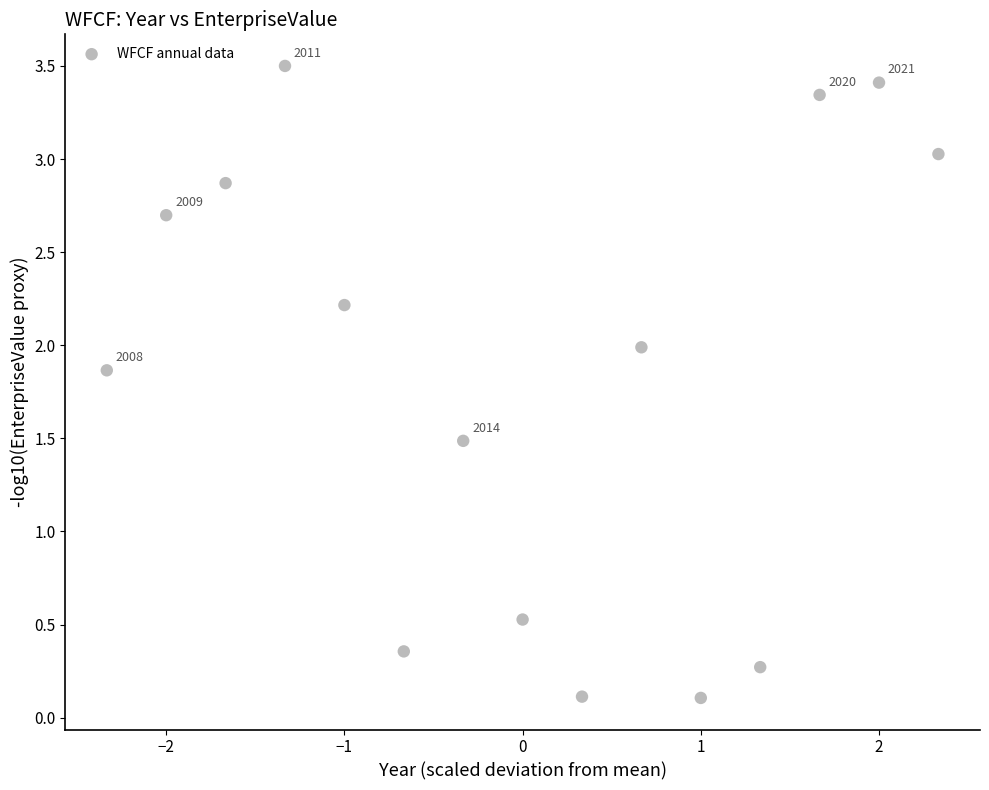

What is the range of Y values (max minus min)?

3.4